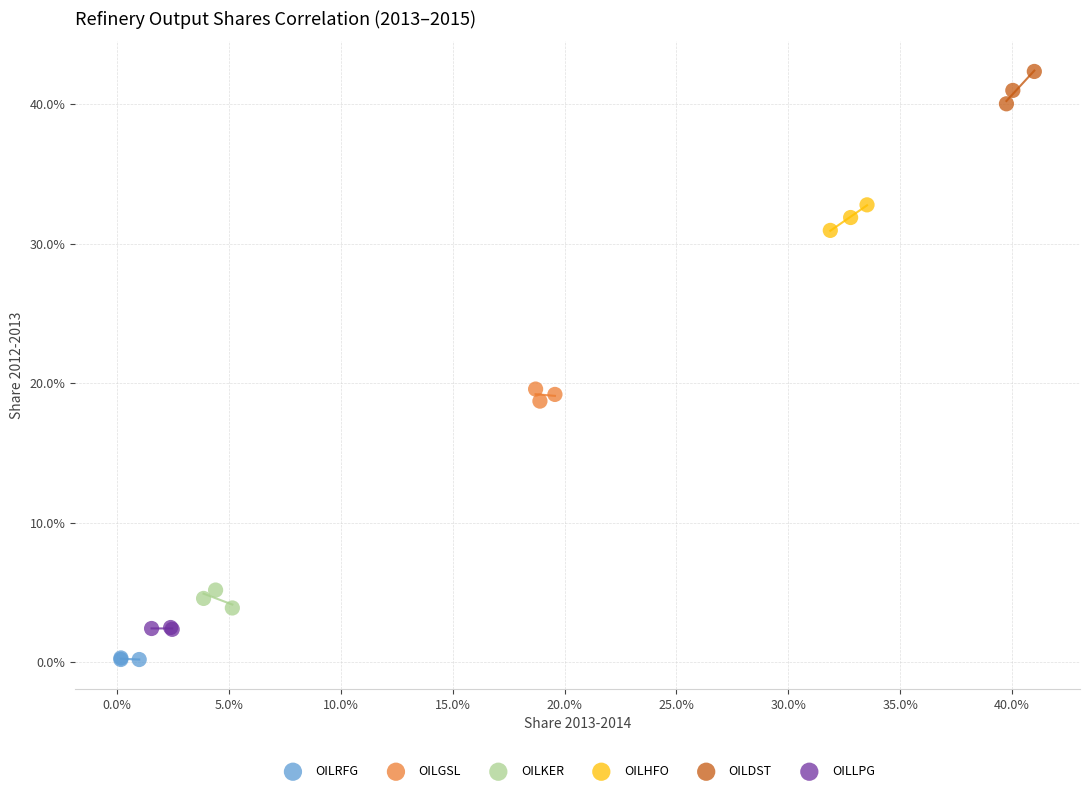

What are all the series names shown in the legend?

OILRFG, OILGSL, OILKER, OILHFO, OILDST, OILLPG